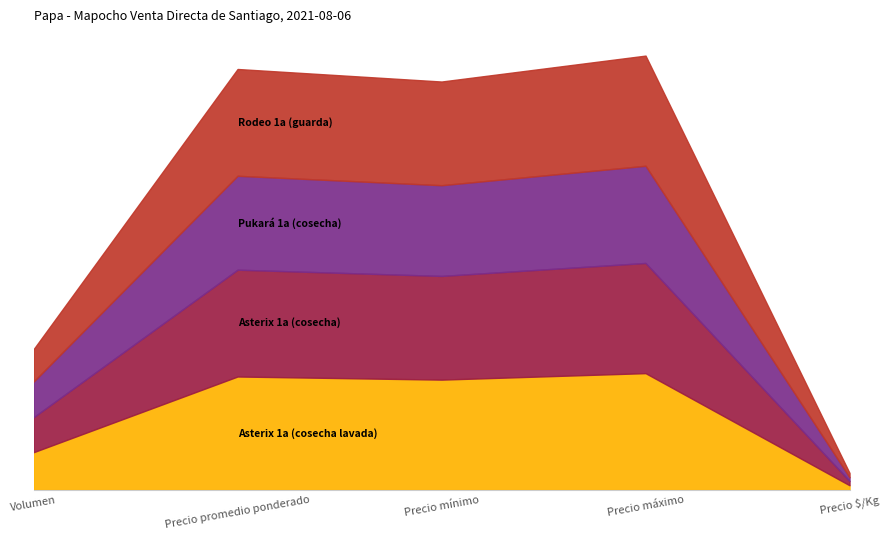

What is the label of the 3rd point from the left?

Precio mínimo